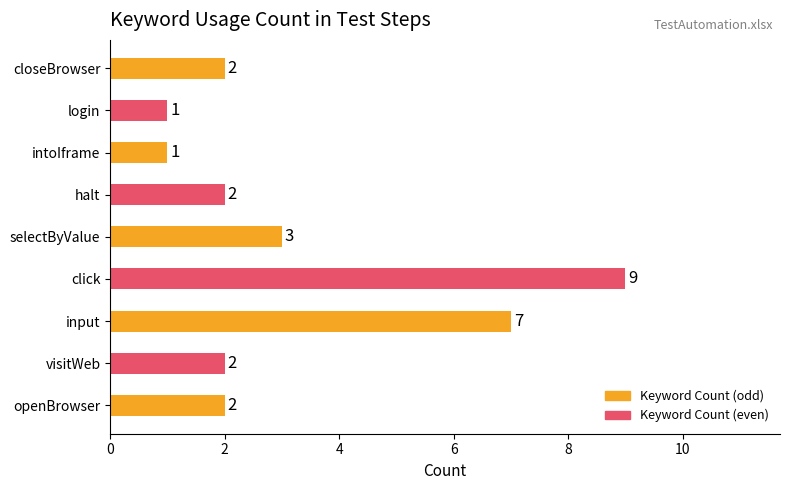

What is the approximate value at input?

7